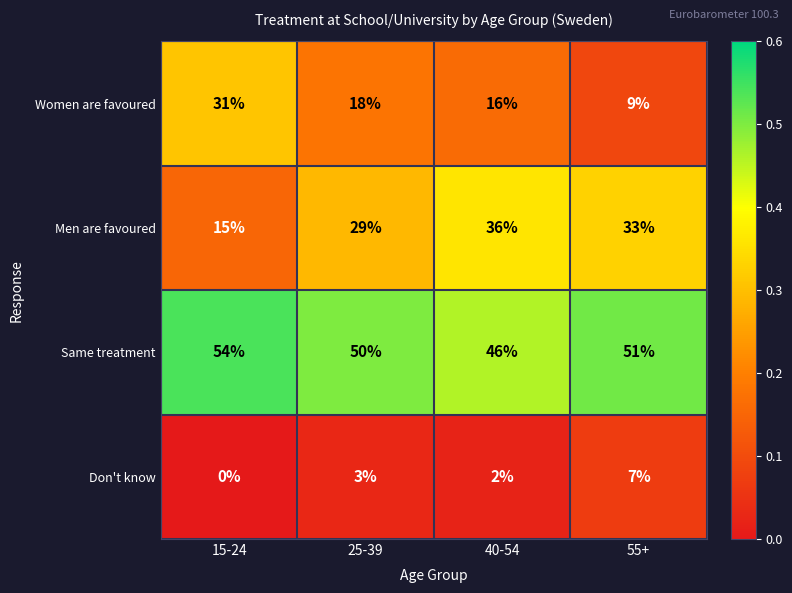

Which series has the largest total across all categories?

Same treatment